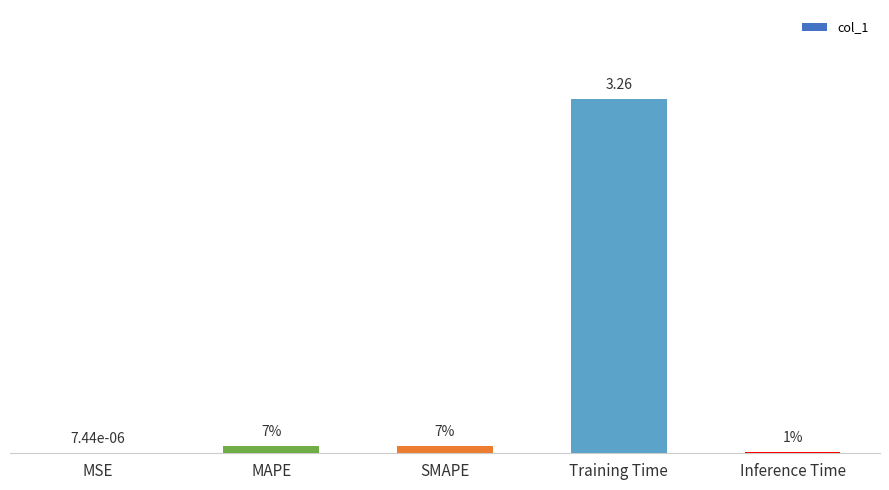

What is the average value?

0.7